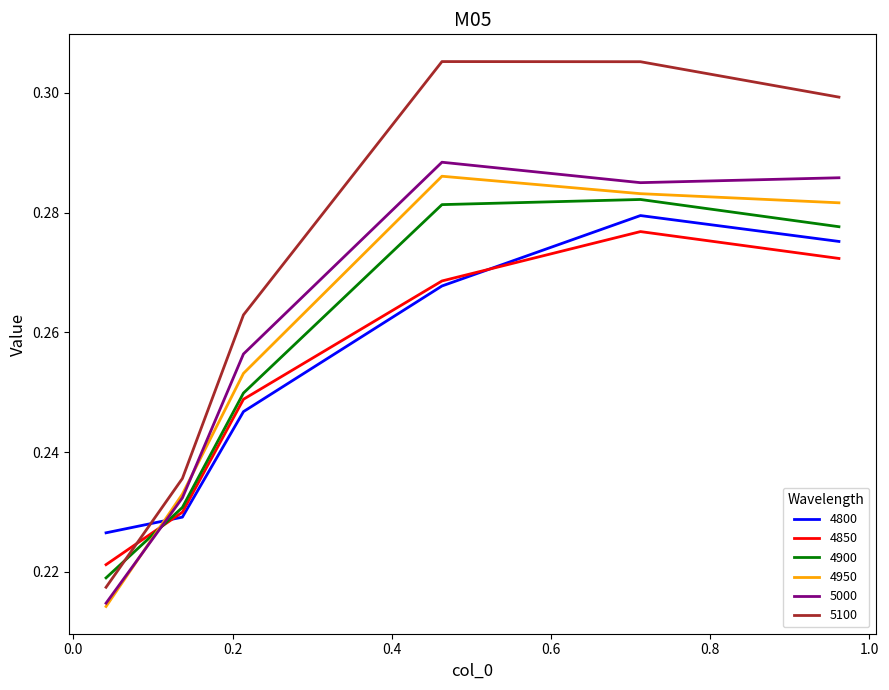

Which series has the widest spread of values?

5100